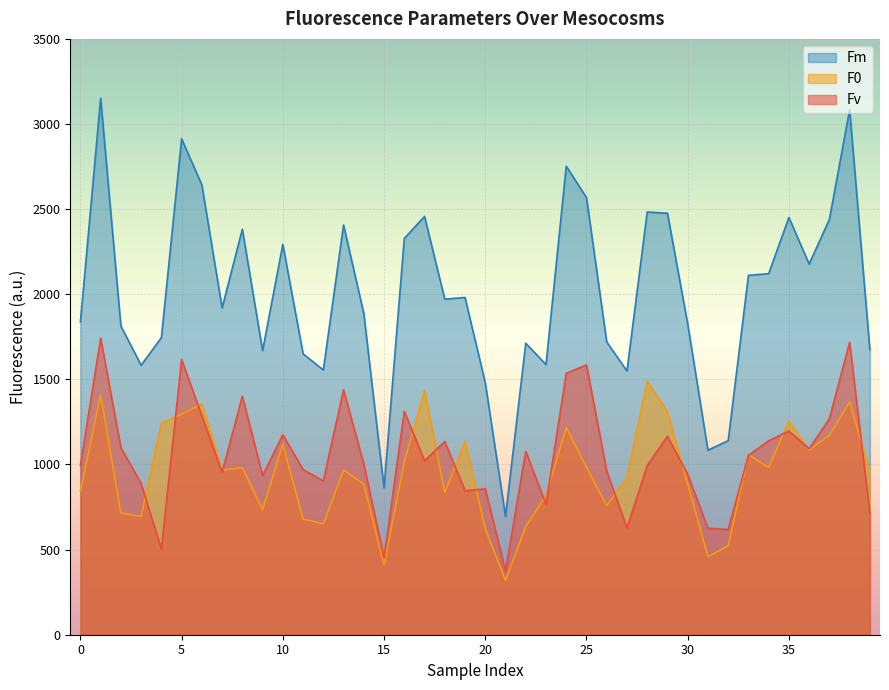

How many data points in Fm are above 1971?

19